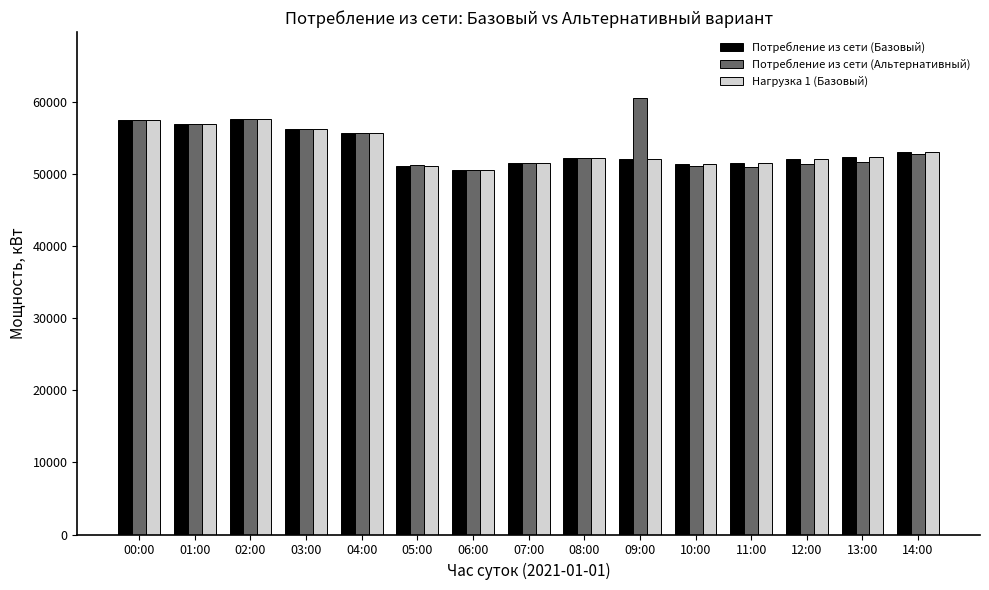

Between 01:00 and 10:00, which series saw the biggest shift?

Потребление из сети (Альтернативный)